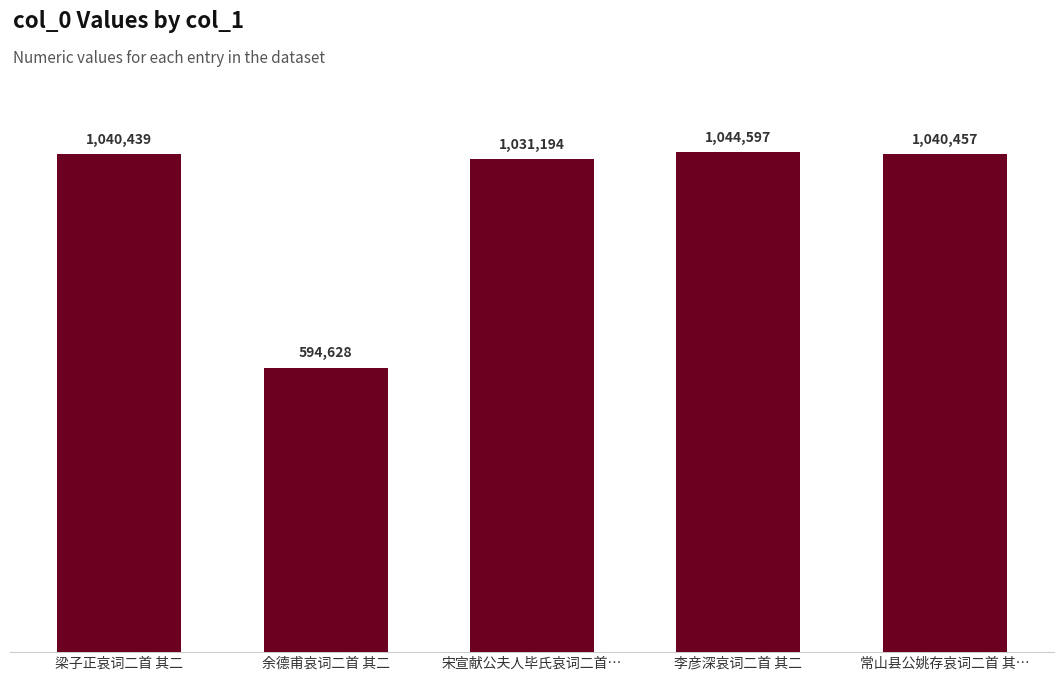

Between 李彦深哀词二首 其二 and 常山县公姚存哀词二首 其…, which is larger?

李彦深哀词二首 其二